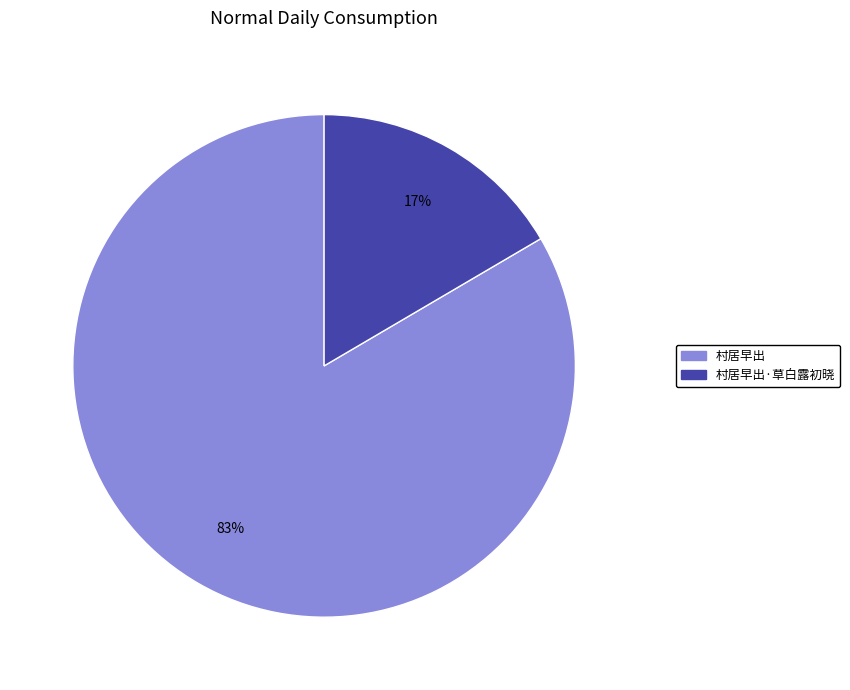

Which slice represents more than half of the pie?

村居早出